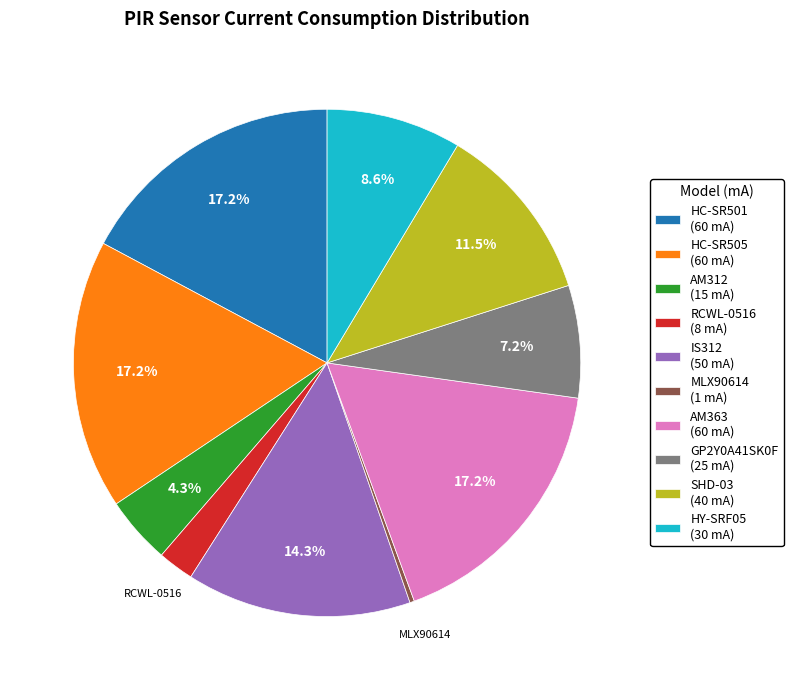

Count the number of slices in the pie.

10